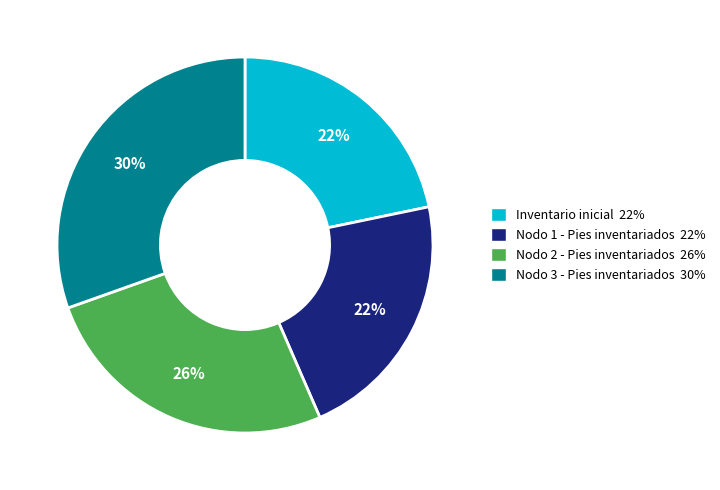

What percentage is the Nodo 3 - Pies inventariados slice, to the nearest percent?

30%